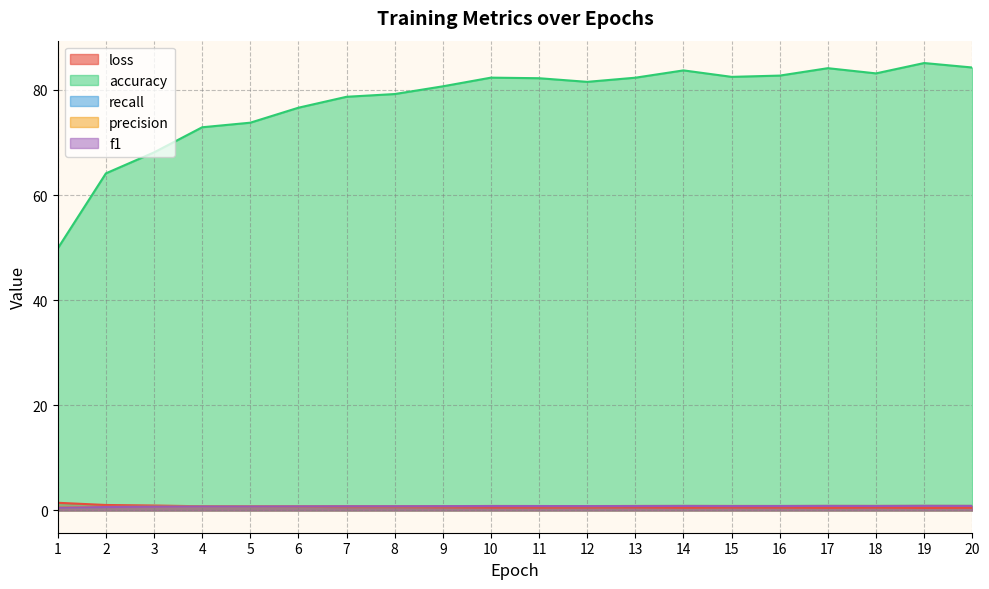

Which has a higher value, 13 or 19?

13